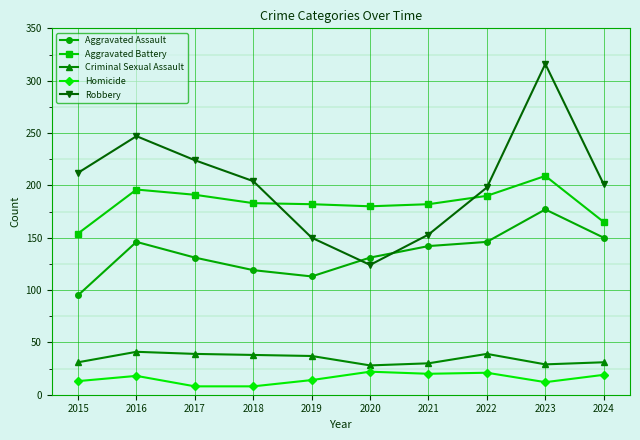

True or false: Homicide and Aggravated Battery cross at least once.

False